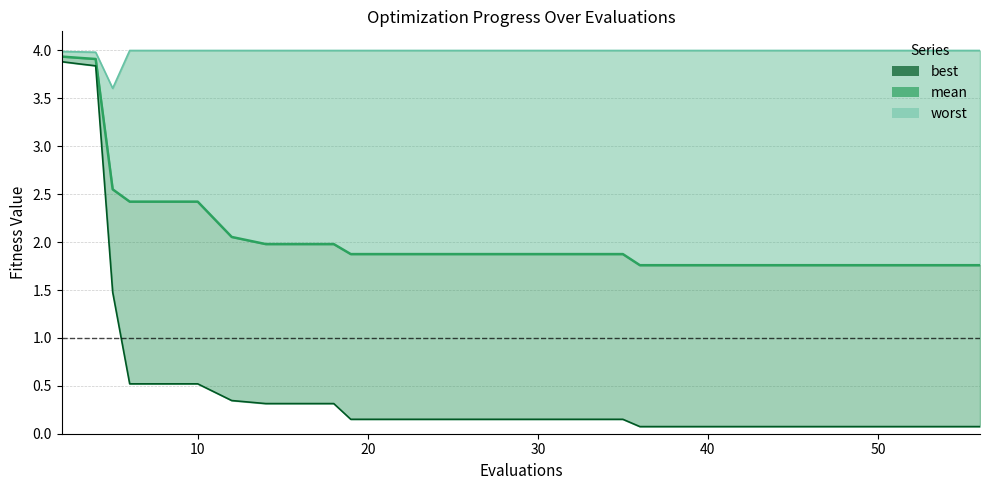

Which series has the largest total across all categories?

worst